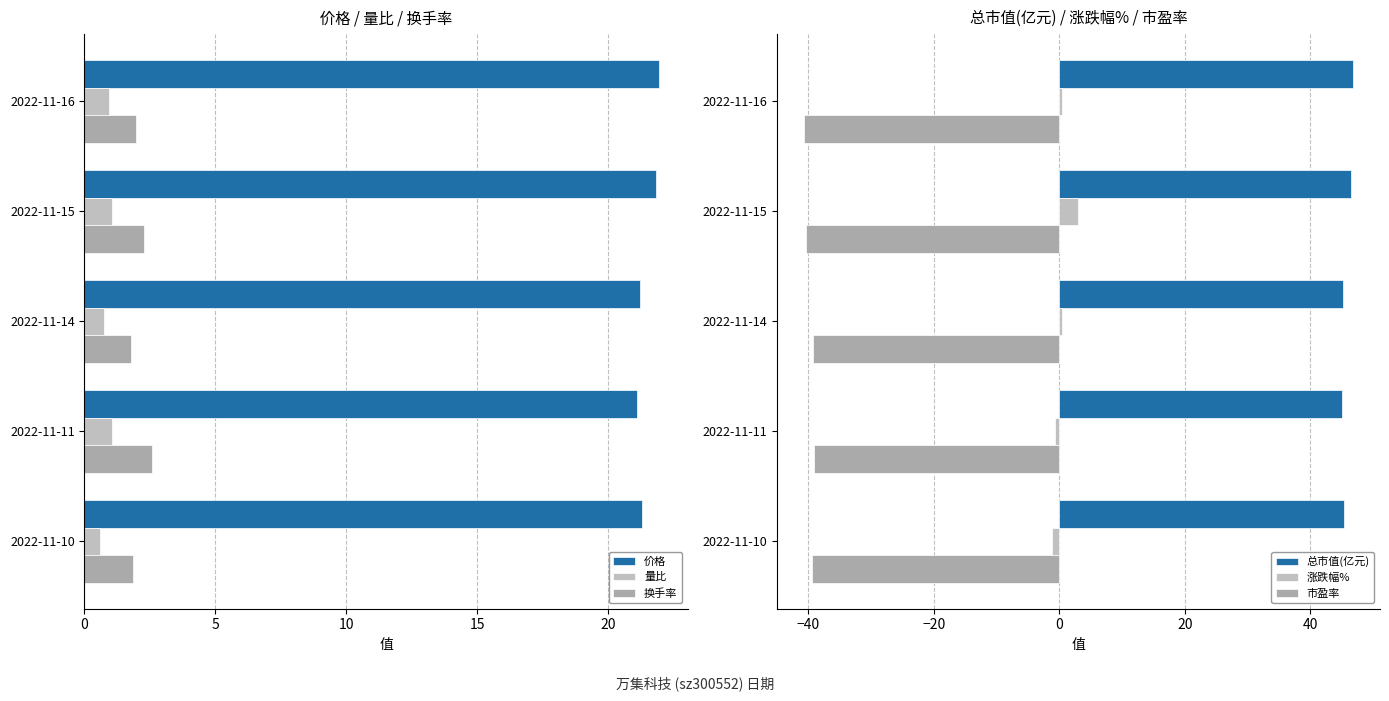

What is the approximate value of 市盈率 at 2022-11-14?

-39.2